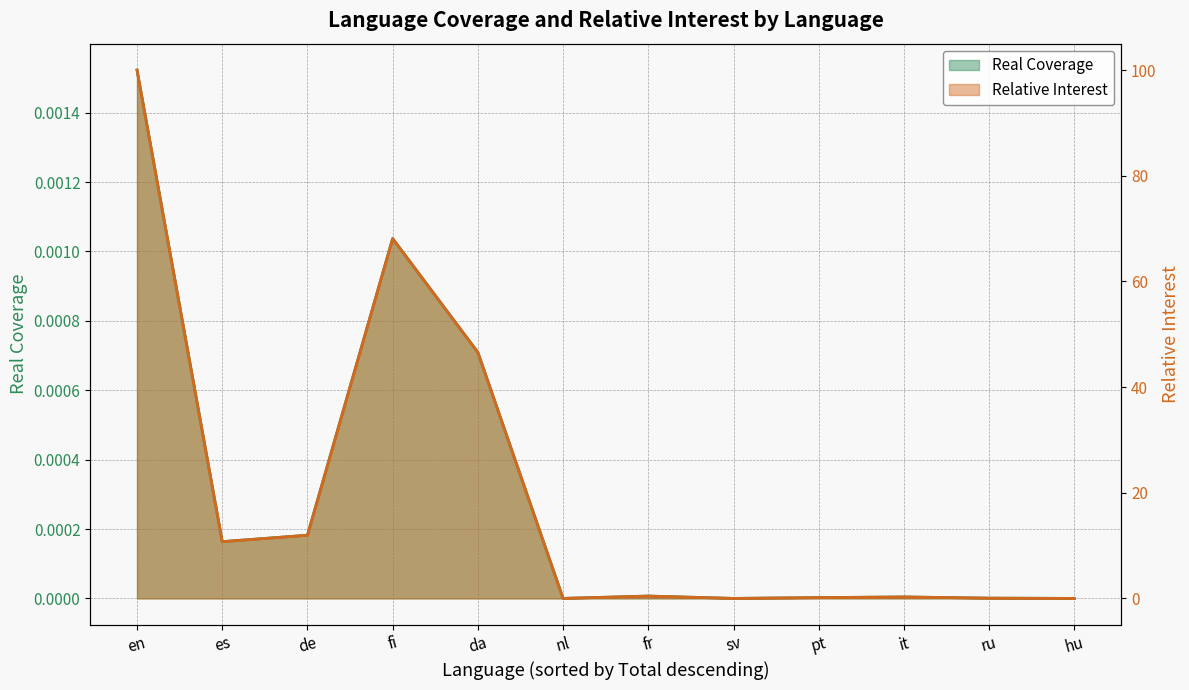

What is the total value across all series at da?

46.6